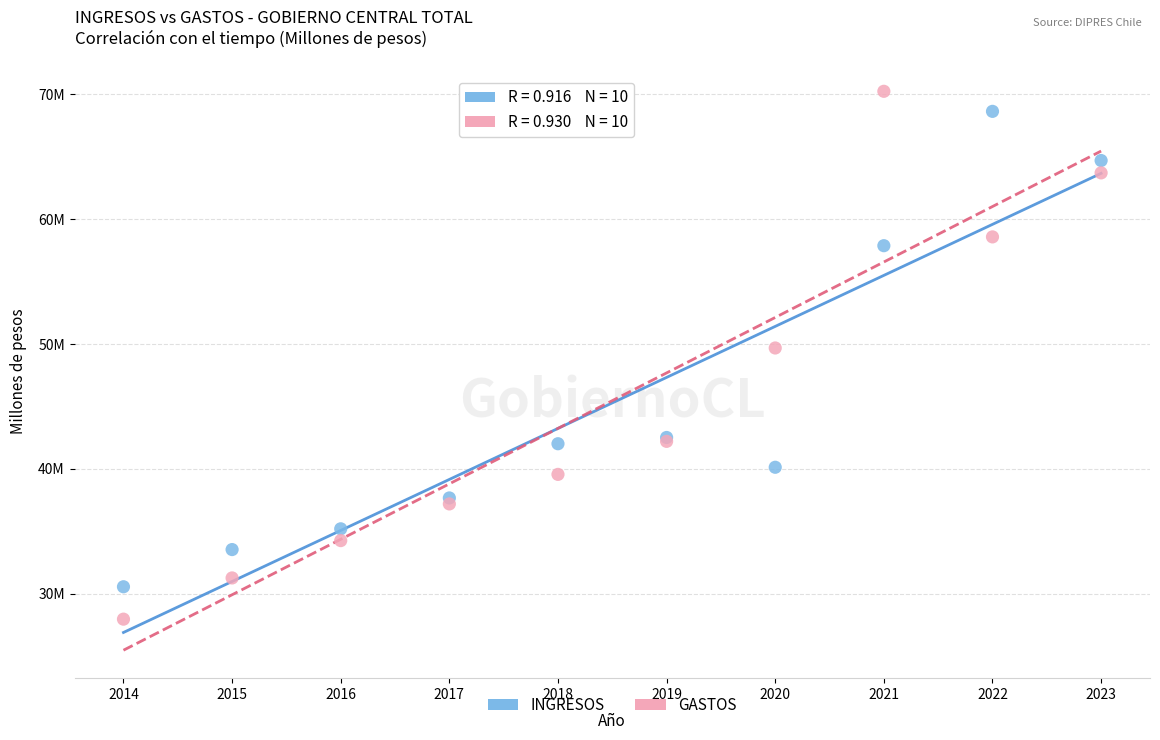

What are all the series names shown in the legend?

INGRESOS, GASTOS